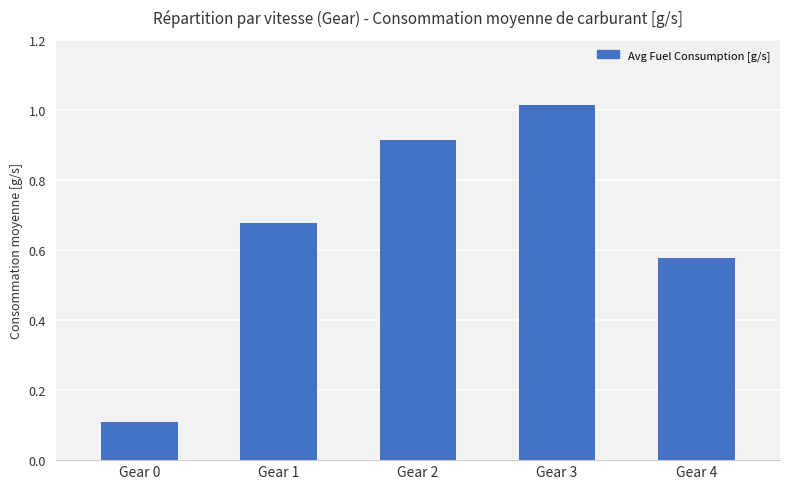

List the labels in order of value, largest first.

Gear 3, Gear 2, Gear 1, Gear 4, Gear 0